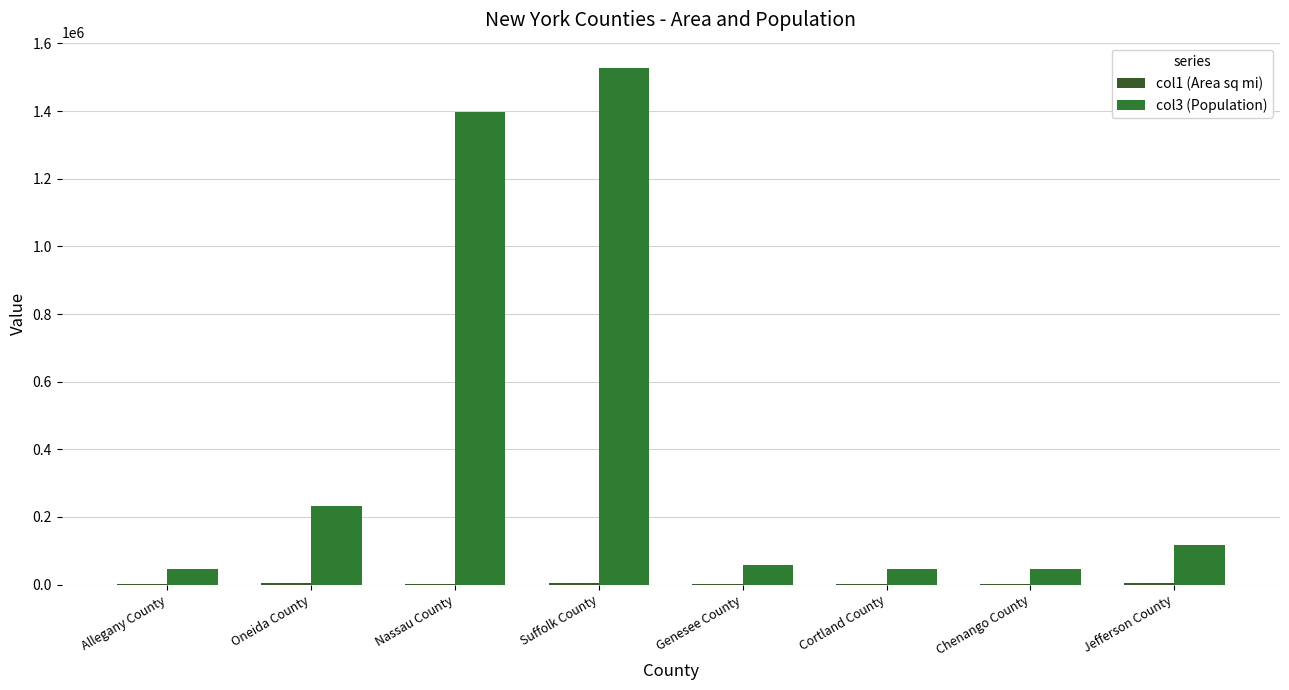

What is the smallest value displayed?

1173